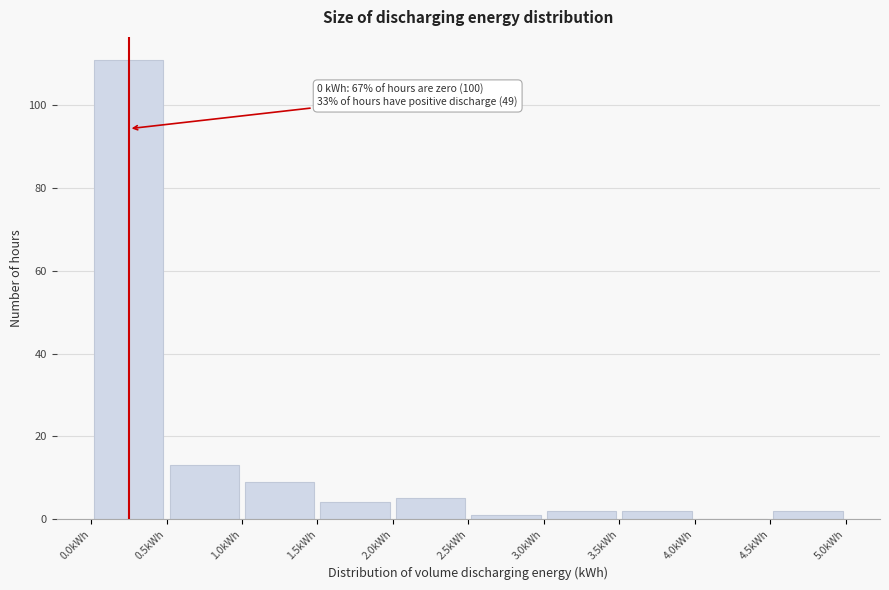

Over which range of the x-axis is the bar tallest?

0.0 to 0.5